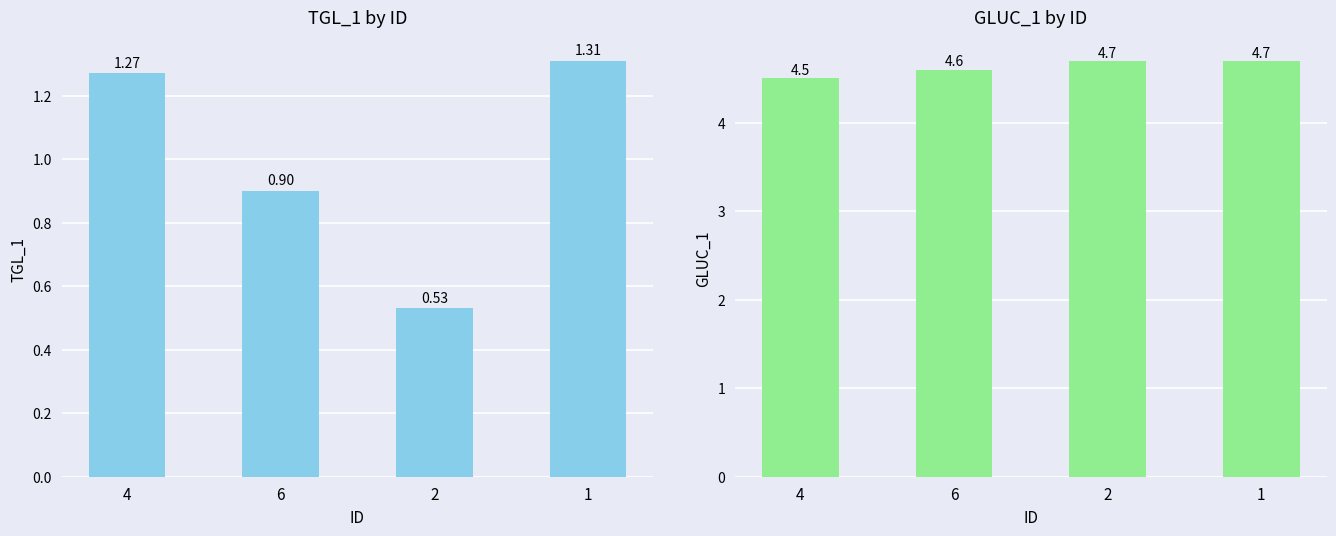

How many distinct data groups are displayed?

2